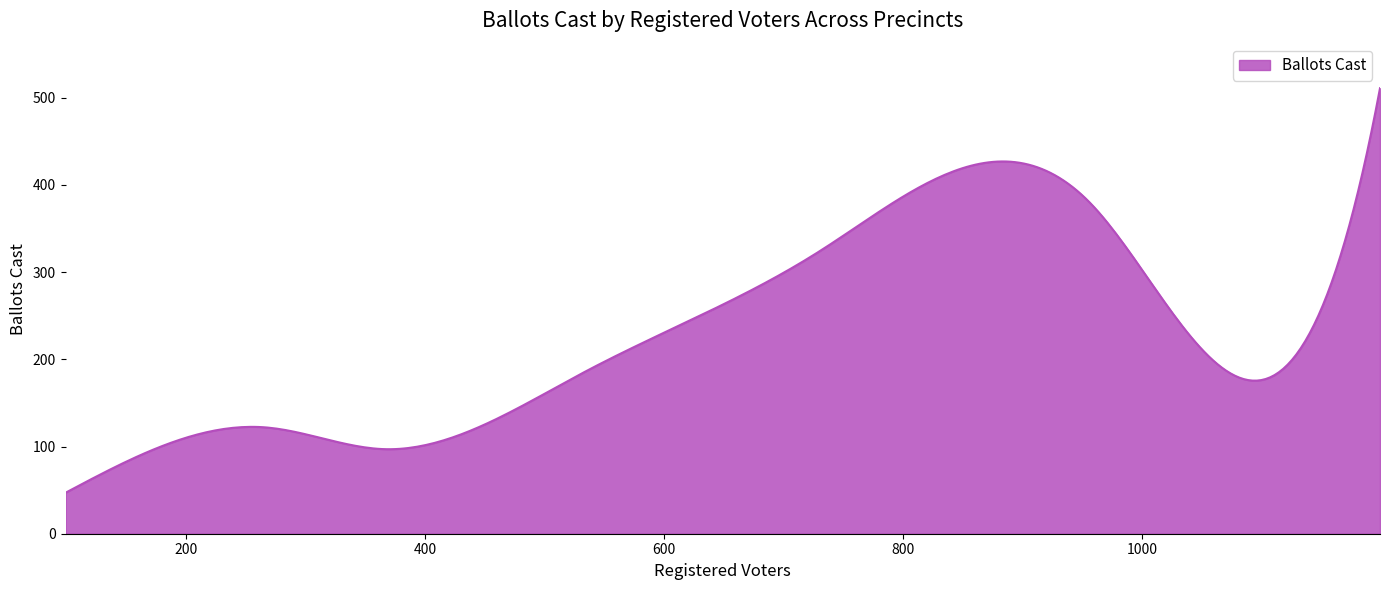

What is the minimum value shown in the chart?

47.0